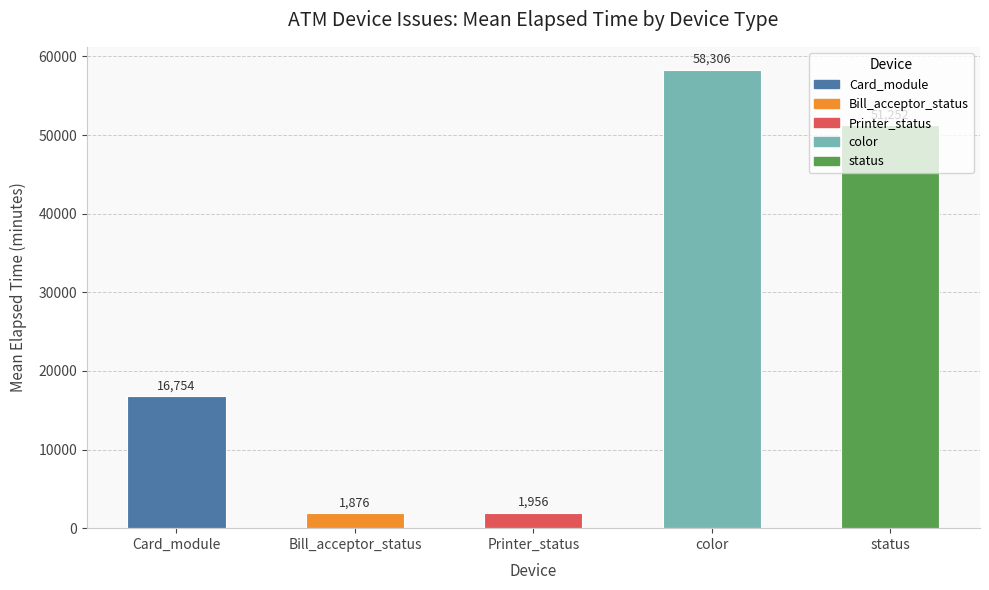

What position from the left is color?

4